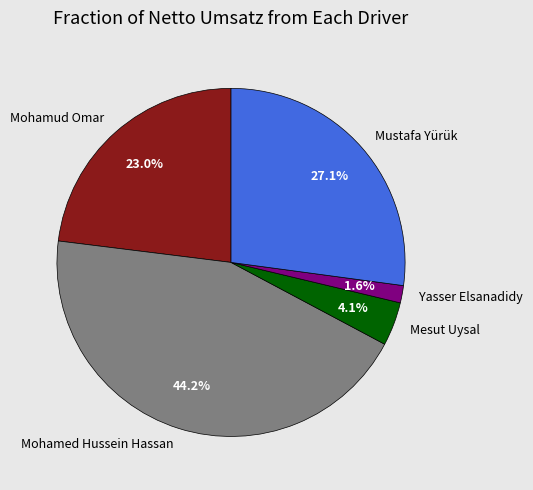

To the nearest percent, what is the difference between the largest and smallest slice percentages?

43%